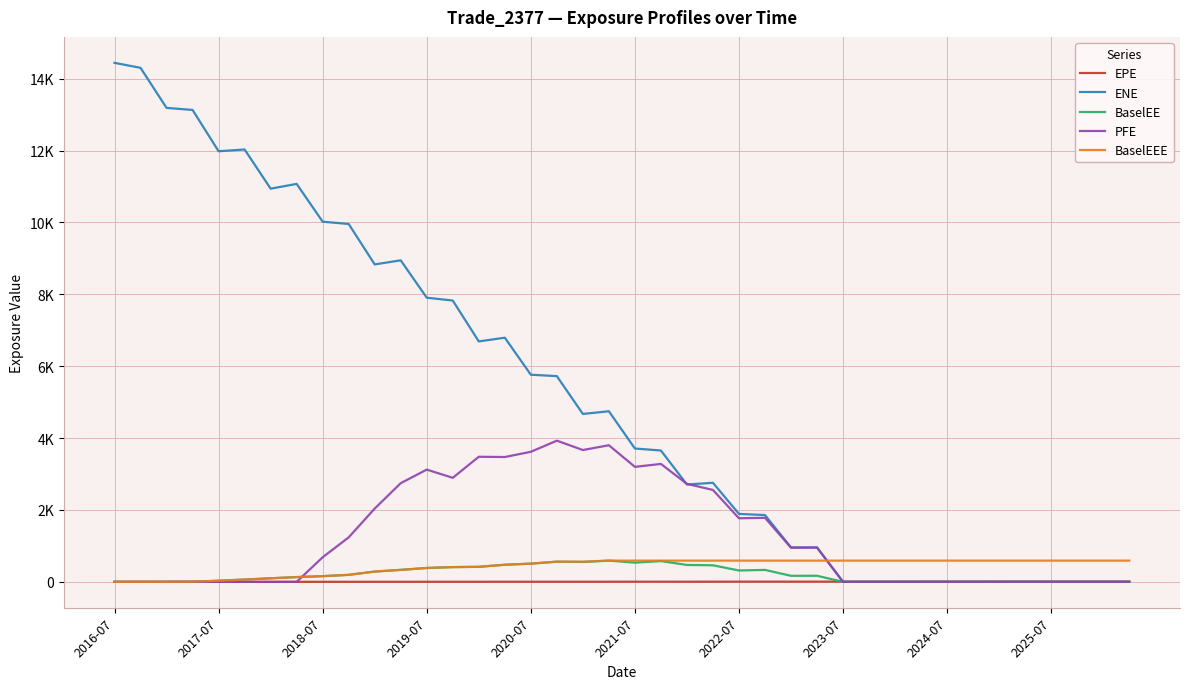

What is the highest value of the BaselEEE series?

591.3